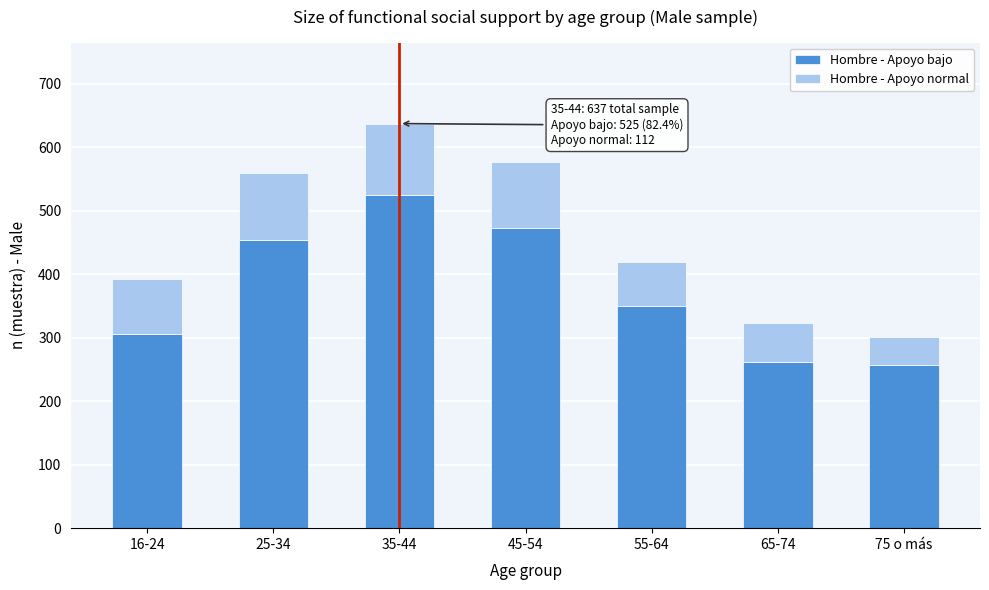

Reading right to left, list the values for the Hombre - Apoyo bajo series.

75 o más=257	65-74=262	55-64=350	45-54=473	35-44=525	25-34=453	16-24=306